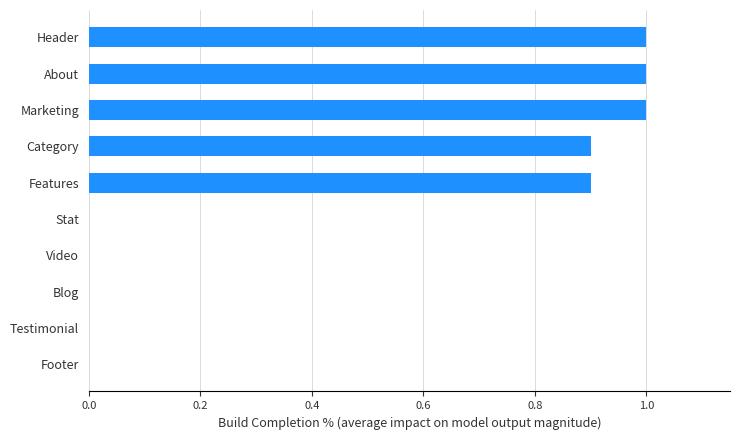

Which has a higher value, Blog or Header?

Header